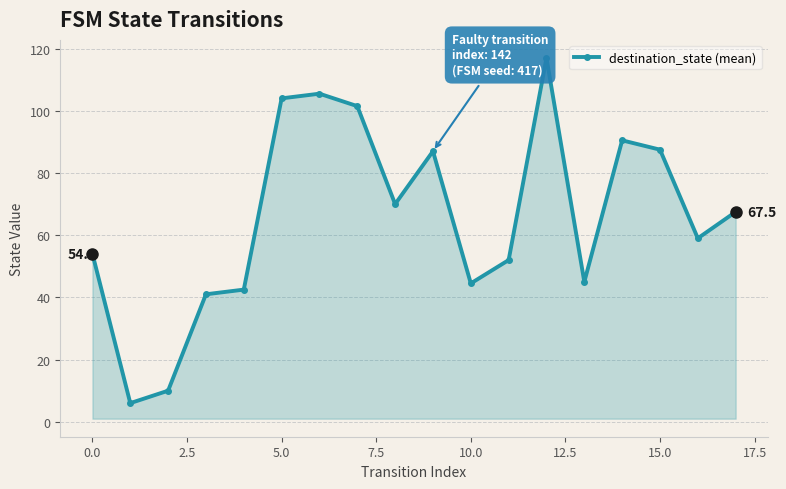

What is the greatest value displayed?

117.0